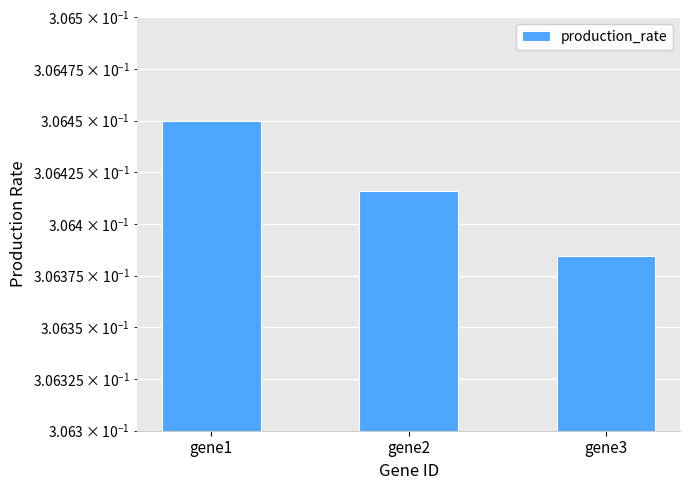

Reading left to right, transcribe all the data shown in this chart.

0.3	0.3	0.3